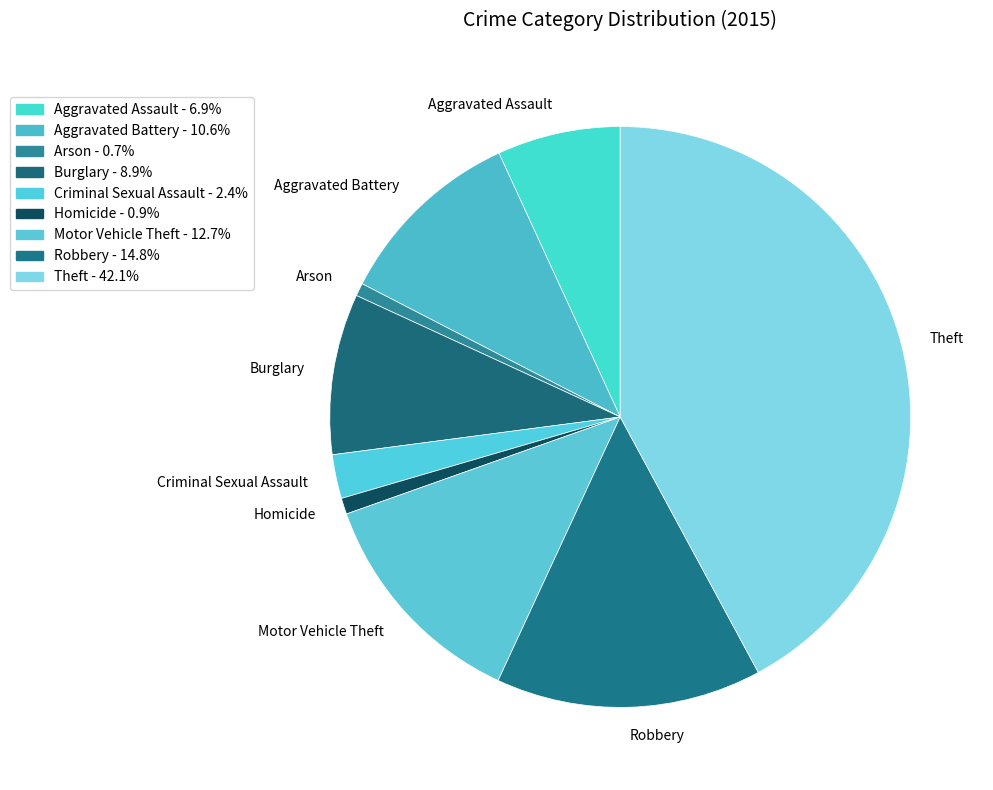

Is there a majority slice in this chart?

No